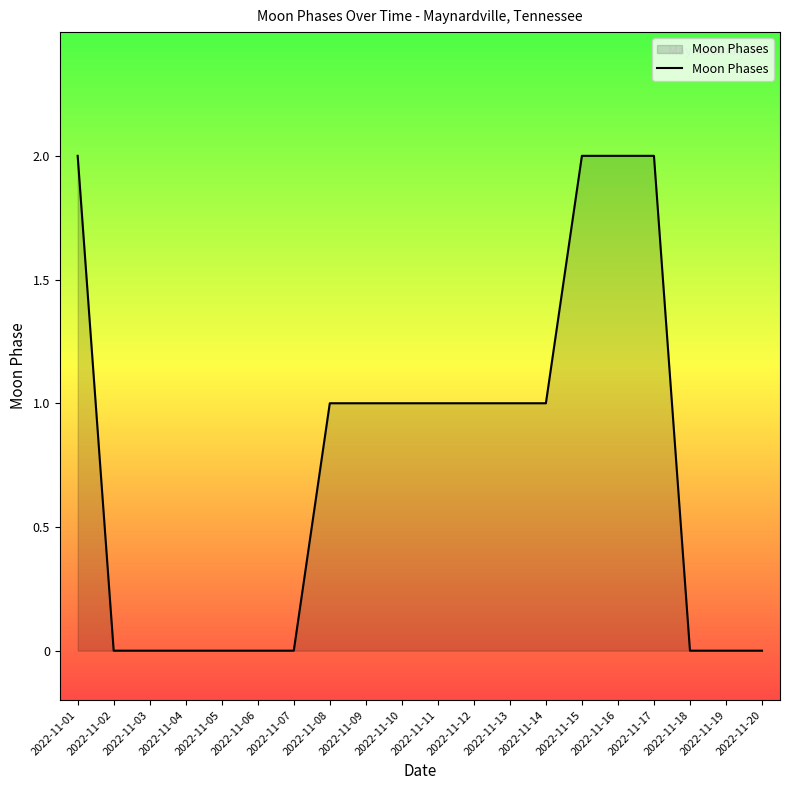

What is the ratio of the value at 2022-11-11 to the value at 2022-11-01?

0.5